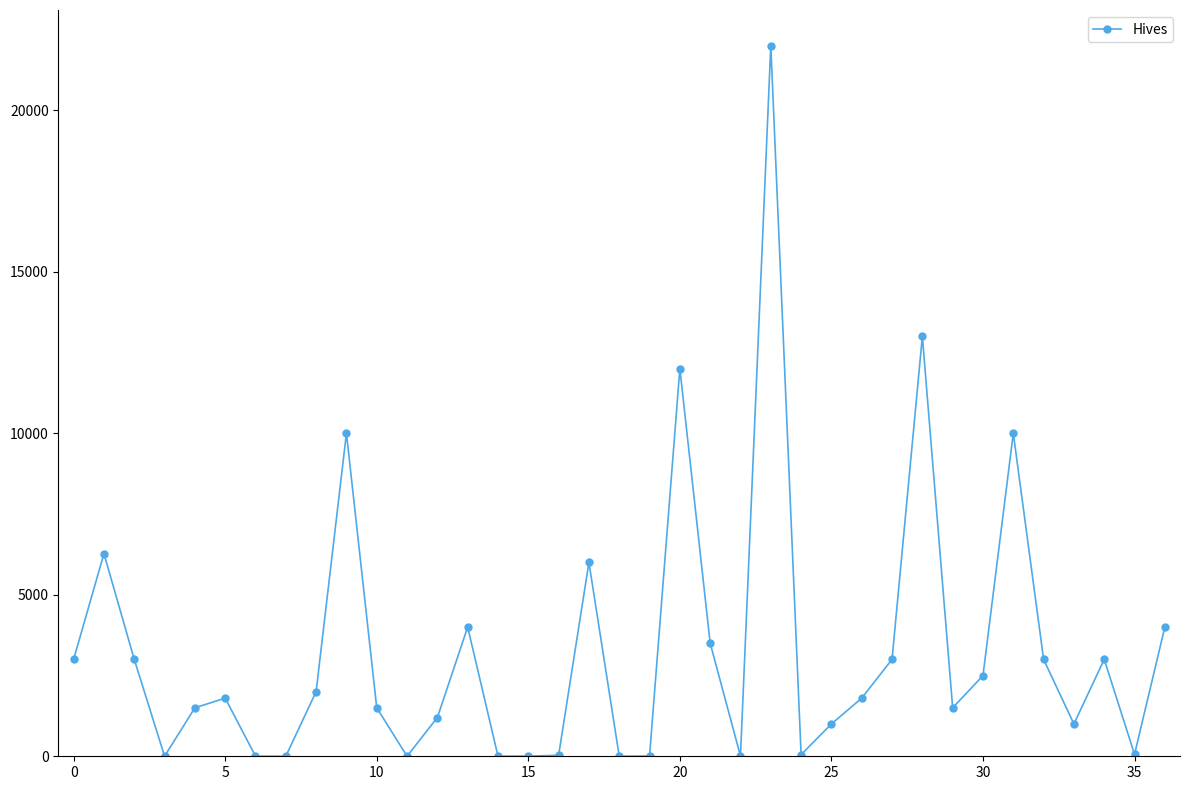

True or false: there are more than 1 points higher than both neighbors.

True